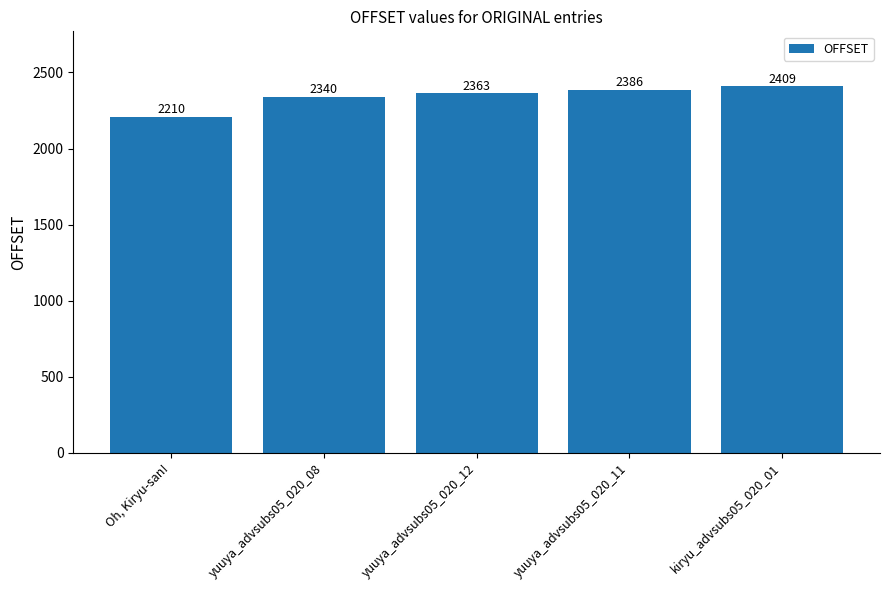

Reading left to right, transcribe all the data shown in this chart.

Oh, Kiryu-san!=2210	yuuya_advsubs05_020_08=2340	yuuya_advsubs05_020_12=2363	yuuya_advsubs05_020_11=2386	kiryu_advsubs05_020_01=2409